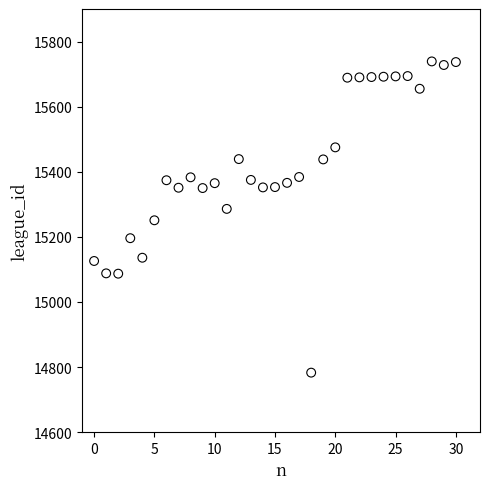

What is the range of Y values (max minus min)?

956